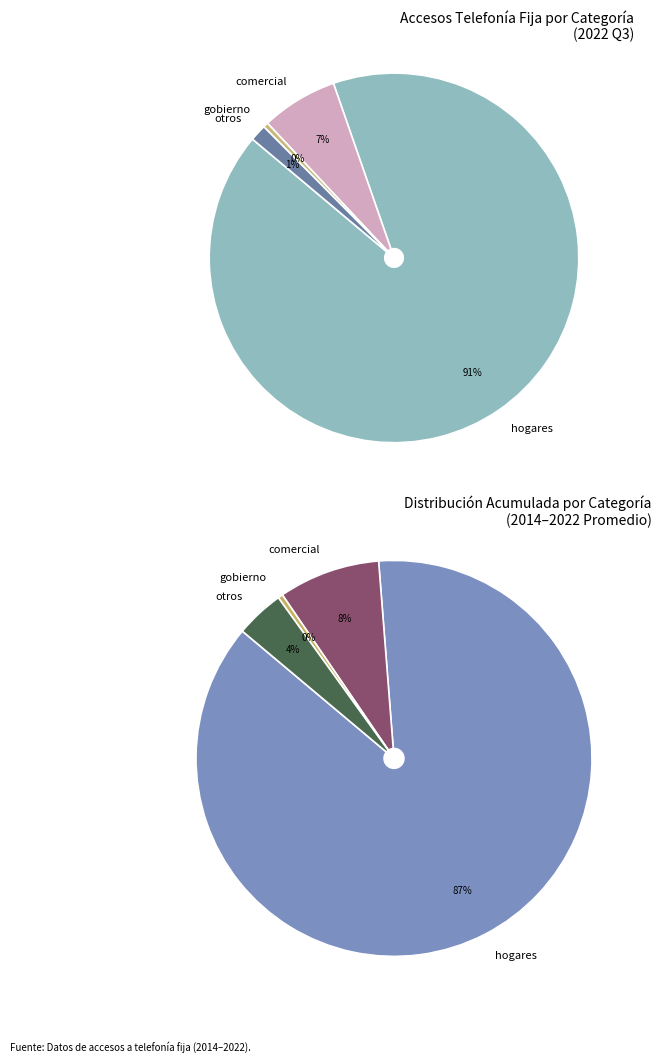

Which category has the smallest portion of the pie?

gobierno